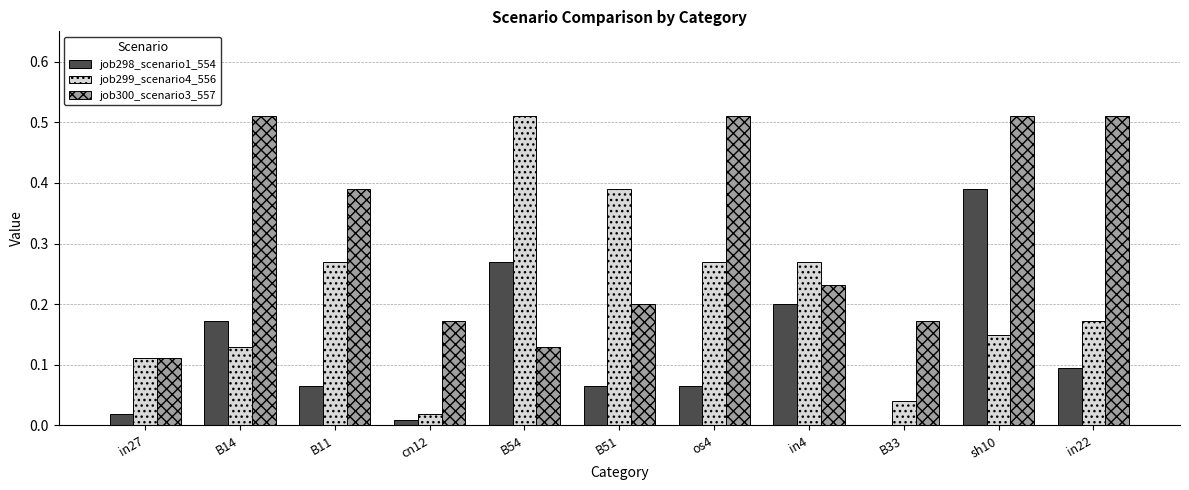

Are the bars horizontal?

No